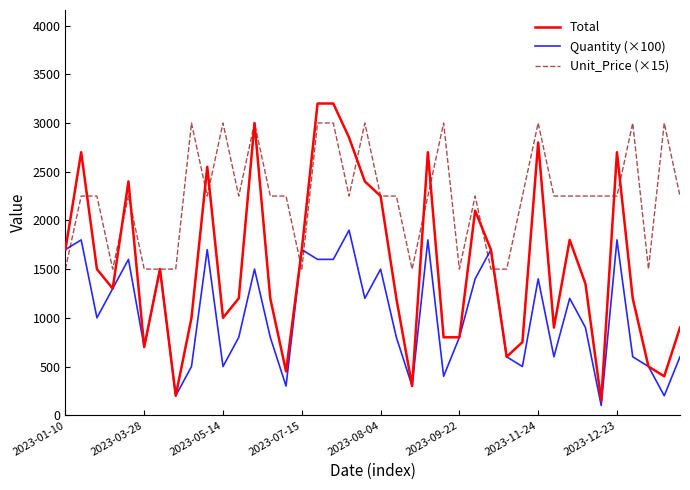

Which series has the largest total across all categories?

Unit_Price (×15)